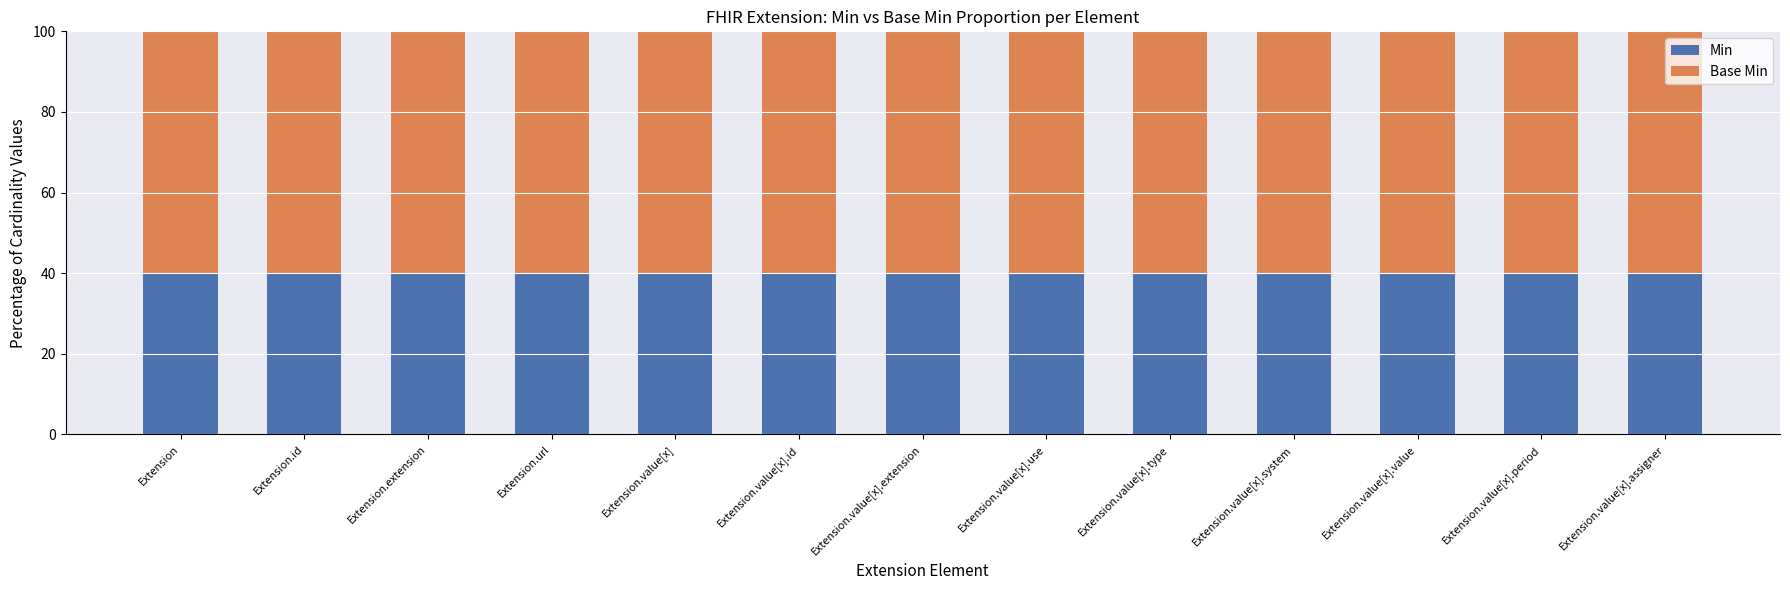

What is the average value of the Min series?

40